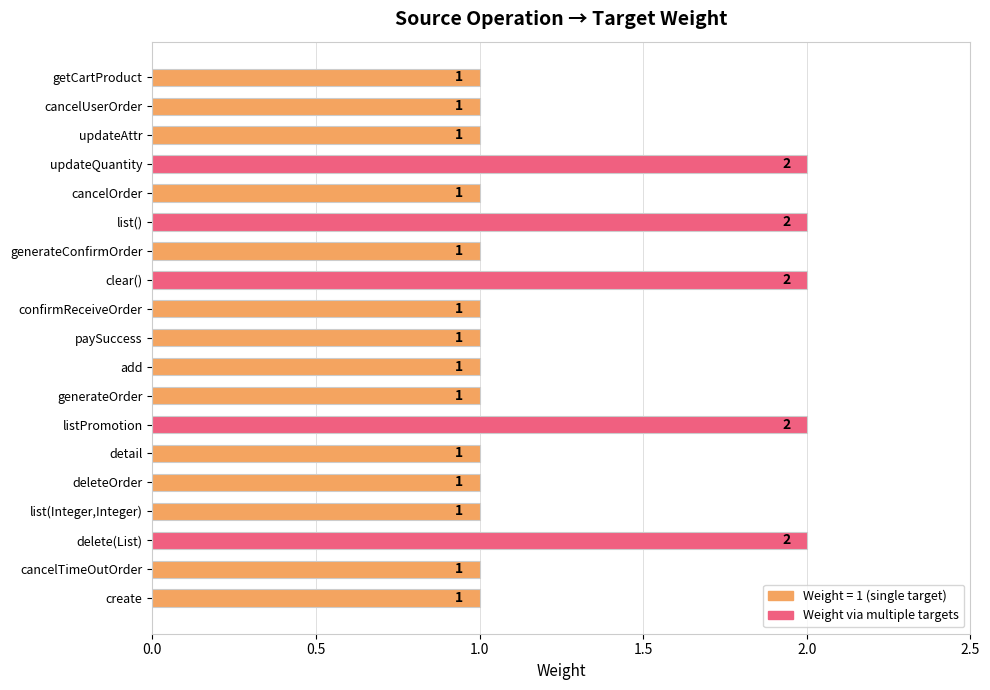

What is the difference between the second highest and minimum values?

1